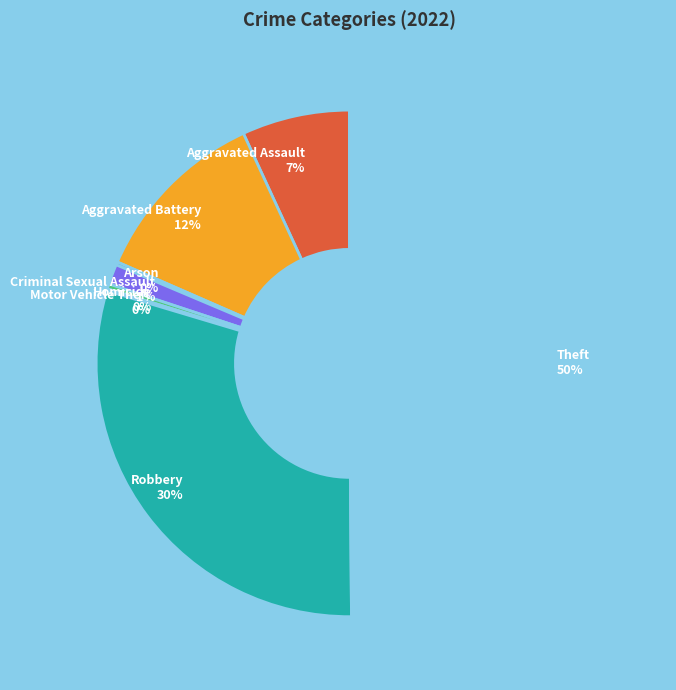

To the nearest percent, what is the difference between the largest and smallest slice percentages?

50%